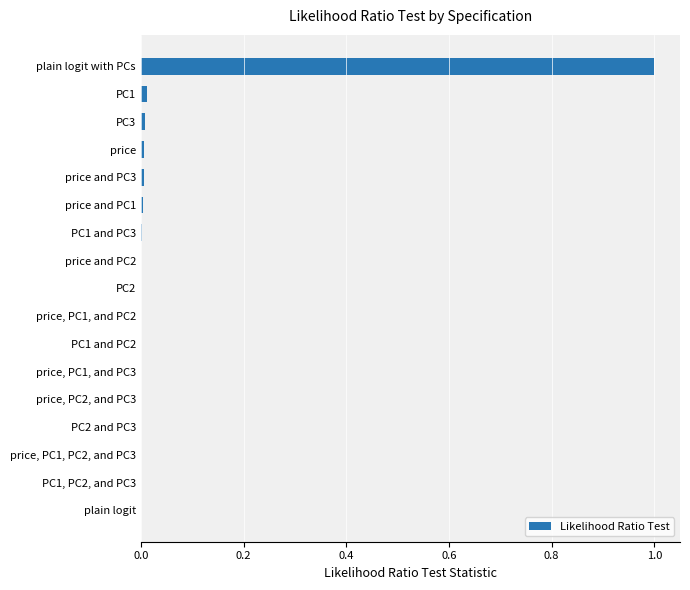

What is the greatest value displayed?

1.0